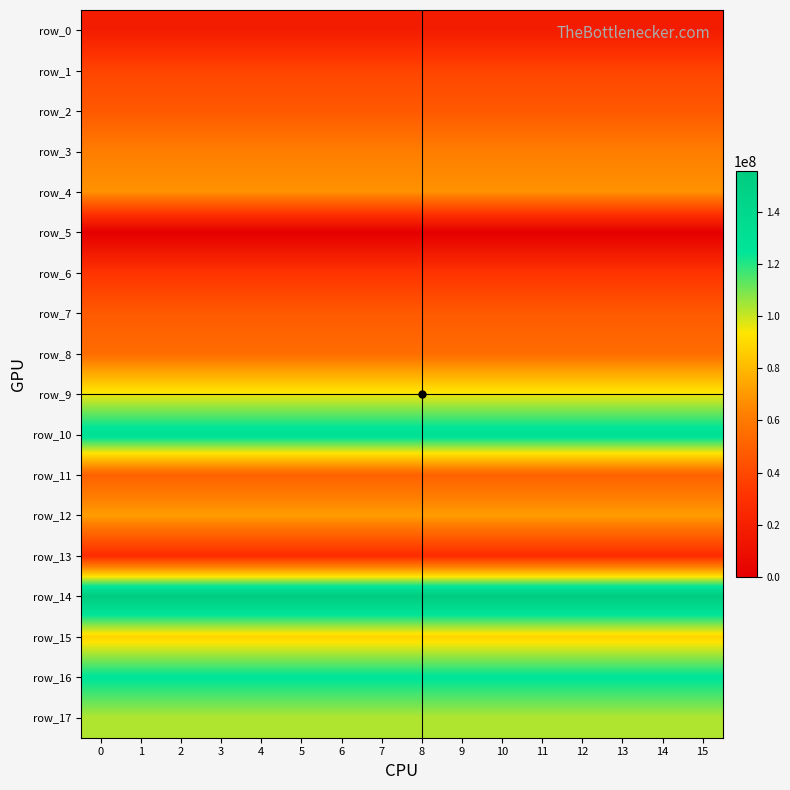

Reading left to right, list all the values displayed in this chart.

row_0: 17873060.2	17873060.2	17873060.2	17873060.2	17873060.2	17873060.2	17873060.2	17873060.2	17873060.2	17873060.2	17873060.2	17873060.2	17873060.2	17873060.2	17873060.2	17873060.2
row_1: 38745559.7	38745559.7	38745559.7	38745559.7	38745559.7	38745559.7	38745559.7	38745559.7	38745559.7	38745559.7	38745559.7	38745559.7	38745559.7	38745559.7	38745559.7	38745559.7
row_2: 46803250.9	46803250.9	46803250.9	46803250.9	46803250.9	46803250.9	46803250.9	46803250.9	46803250.9	46803250.9	46803250.9	46803250.9	46803250.9	46803250.9	46803250.9	46803250.9
row_3: 61759038.8	61759038.8	61759038.8	61759038.8	61759038.8	61759038.8	61759038.8	61759038.8	61759038.8	61759038.8	61759038.8	61759038.8	61759038.8	61759038.8	61759038.8	61759038.8
row_4: 67968541.9	67968541.9	67968541.9	67968541.9	67968541.9	67968541.9	67968541.9	67968541.9	67968541.9	67968541.9	67968541.9	67968541.9	67968541.9	67968541.9	67968541.9	67968541.9
row_5: 0.0	0.0	0.0	0.0	0.0	0.0	0.0	0.0	0.0	0.0	0.0	0.0	0.0	0.0	0.0	0.0
row_6: 31495894.6	31495894.6	31495894.6	31495894.6	31495894.6	31495894.6	31495894.6	31495894.6	31495894.6	31495894.6	31495894.6	31495894.6	31495894.6	31495894.6	31495894.6	31495894.6
row_7: 47098830.8	47098830.8	47098830.8	47098830.8	47098830.8	47098830.8	47098830.8	47098830.8	47098830.8	47098830.8	47098830.8	47098830.8	47098830.8	47098830.8	47098830.8	47098830.8
row_8: 55278767.6	55278767.6	55278767.6	55278767.6	55278767.6	55278767.6	55278767.6	55278767.6	55278767.6	55278767.6	55278767.6	55278767.6	55278767.6	55278767.6	55278767.6	55278767.6
row_9: 95543507.5	95543507.5	95543507.5	95543507.5	95543507.5	95543507.5	95543507.5	95543507.5	95543507.5	95543507.5	95543507.5	95543507.5	95543507.5	95543507.5	95543507.5	95543507.5
row_10: 130696369.0	130696369.0	130696369.0	130696369.0	130696369.0	130696369.0	130696369.0	130696369.0	130696369.0	130696369.0	130696369.0	130696369.0	130696369.0	130696369.0	130696369.0	130696369.0
row_11: 49990729.0	49990729.0	49990729.0	49990729.0	49990729.0	49990729.0	49990729.0	49990729.0	49990729.0	49990729.0	49990729.0	49990729.0	49990729.0	49990729.0	49990729.0	49990729.0
row_12: 71331002.4	71331002.4	71331002.4	71331002.4	71331002.4	71331002.4	71331002.4	71331002.4	71331002.4	71331002.4	71331002.4	71331002.4	71331002.4	71331002.4	71331002.4	71331002.4
row_13: 27572744.3	27572744.3	27572744.3	27572744.3	27572744.3	27572744.3	27572744.3	27572744.3	27572744.3	27572744.3	27572744.3	27572744.3	27572744.3	27572744.3	27572744.3	27572744.3
row_14: 155832622.7	155832622.7	155832622.7	155832622.7	155832622.7	155832622.7	155832622.7	155832622.7	155832622.7	155832622.7	155832622.7	155832622.7	155832622.7	155832622.7	155832622.7	155832622.7
row_15: 88352150.6	88352150.6	88352150.6	88352150.6	88352150.6	88352150.6	88352150.6	88352150.6	88352150.6	88352150.6	88352150.6	88352150.6	88352150.6	88352150.6	88352150.6	88352150.6
row_16: 125897500.2	125897500.2	125897500.2	125897500.2	125897500.2	125897500.2	125897500.2	125897500.2	125897500.2	125897500.2	125897500.2	125897500.2	125897500.2	125897500.2	125897500.2	125897500.2
row_17: 103025164.4	103025164.4	103025164.4	103025164.4	103025164.4	103025164.4	103025164.4	103025164.4	103025164.4	103025164.4	103025164.4	103025164.4	103025164.4	103025164.4	103025164.4	103025164.4